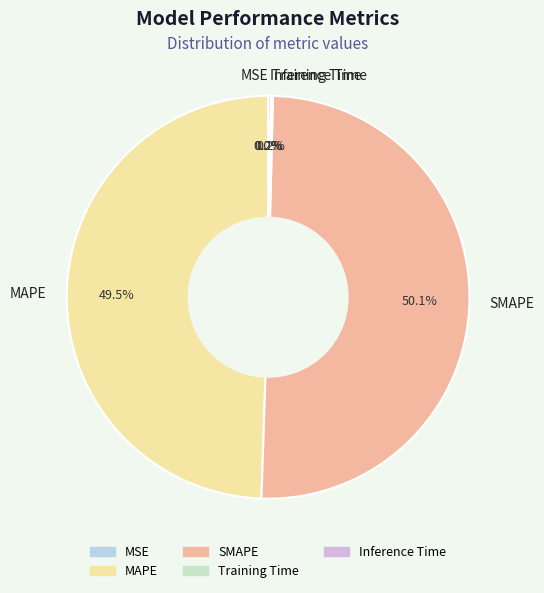

What is the largest slice in the pie chart?

SMAPE